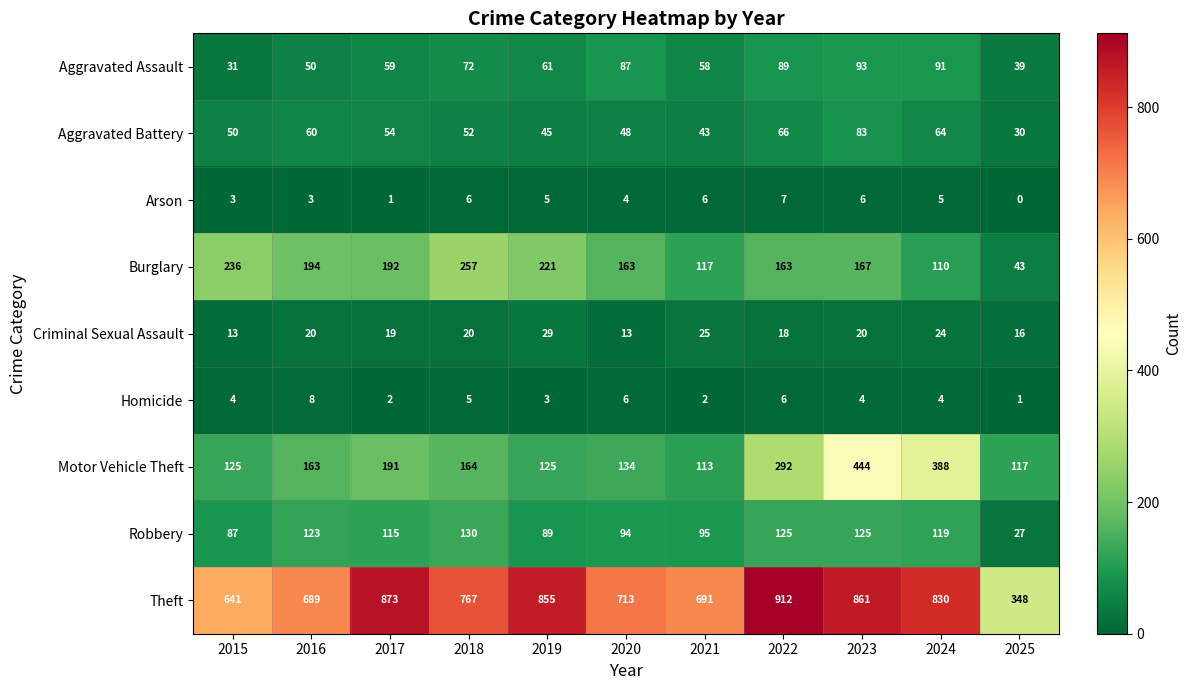

Which series changed the most between 2015 and 2022?

Theft